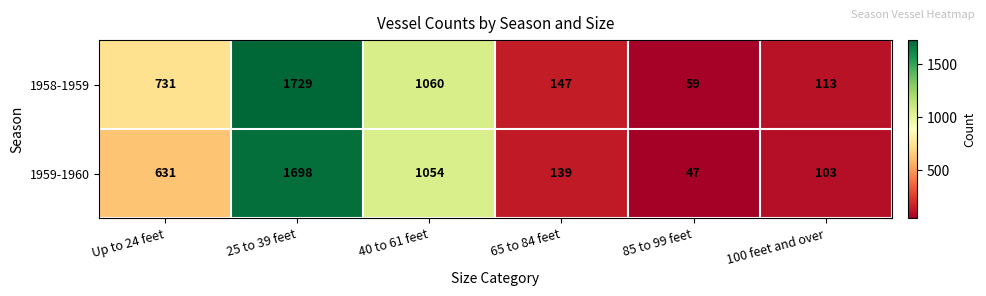

At which category does the chart reach its minimum across all series?

85 to 99 feet